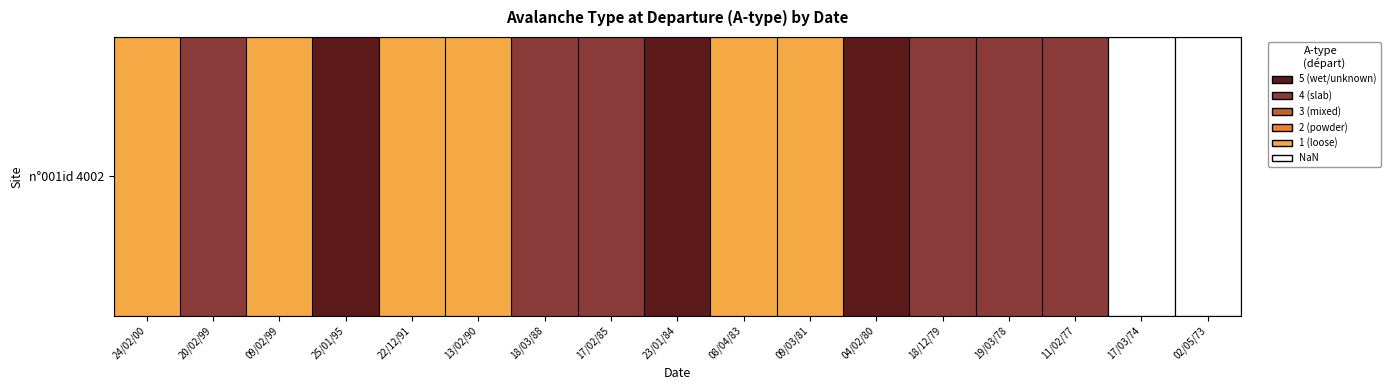

How many values are above zero?

15